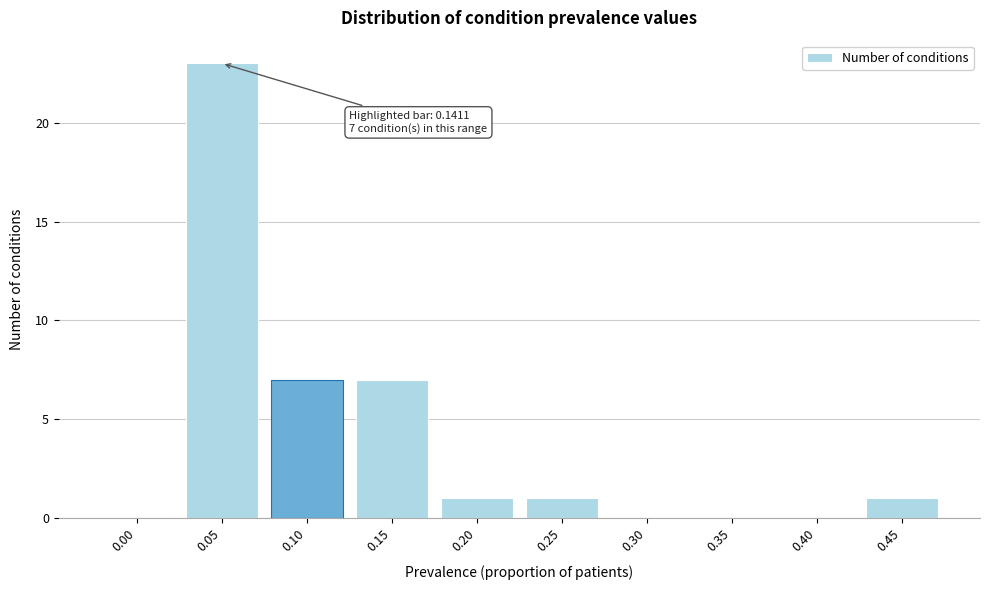

Reading left to right, what are all the values shown in this chart?

0.00=0	0.05=23	0.10=7	0.15=7	0.20=1	0.25=1	0.30=0	0.35=0	0.40=0	0.45=1